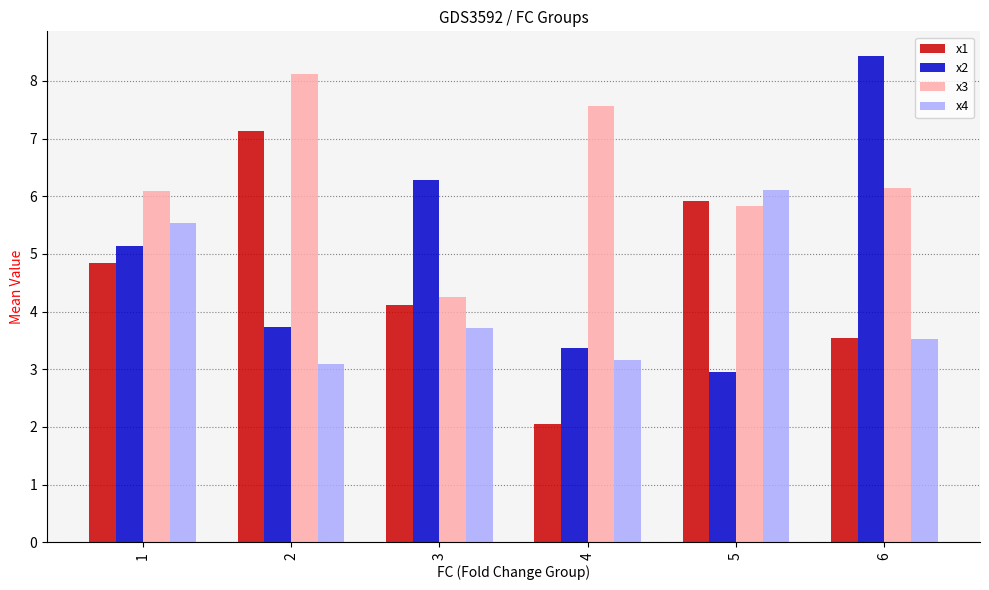

What is the value of the x1 bar at the 2nd from the left?

7.1